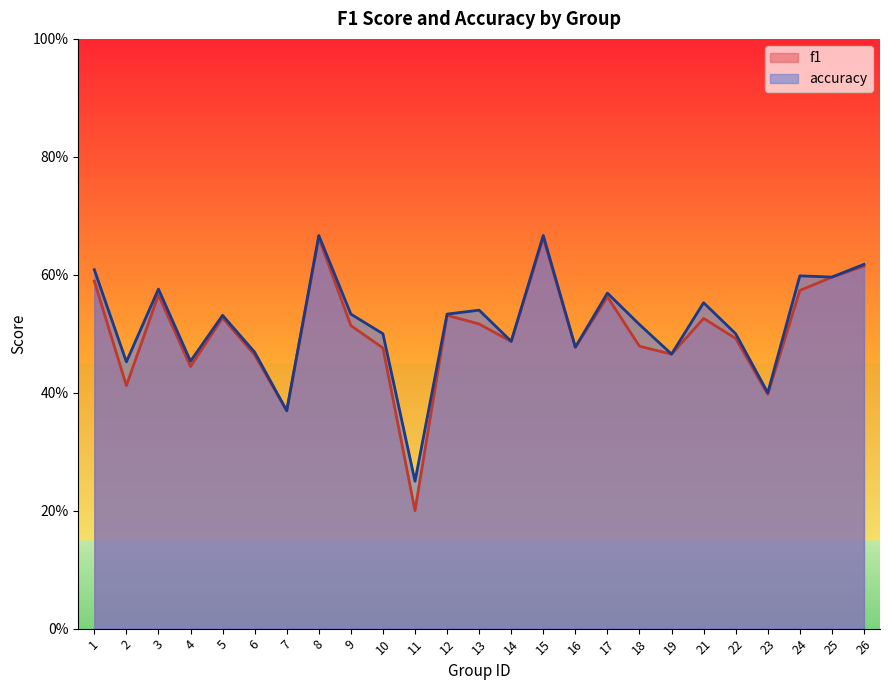

True or false: accuracy has a value of 0.6 at 26.

True